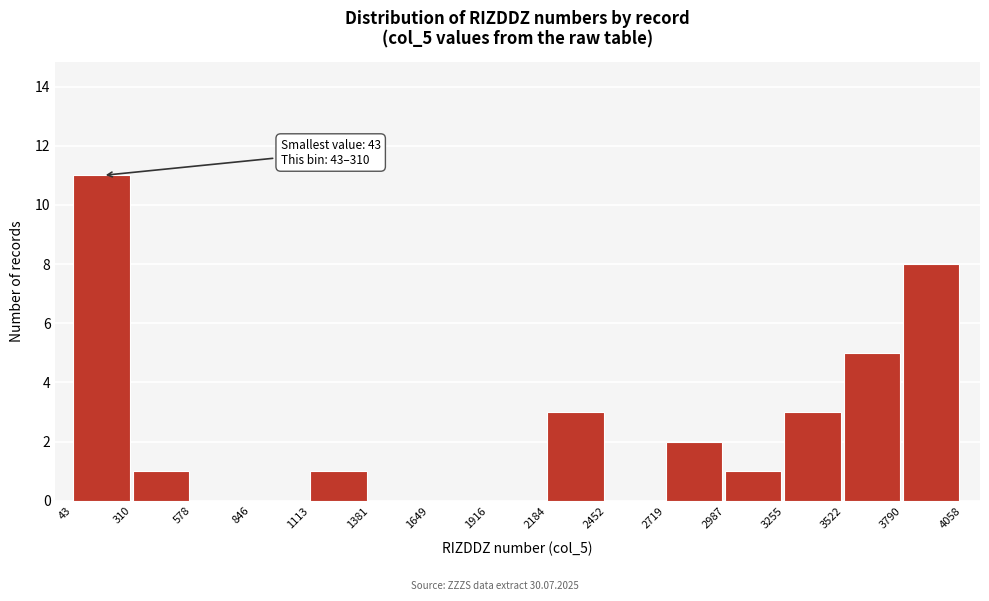

Over which range of the x-axis is the bar tallest?

43 to 310